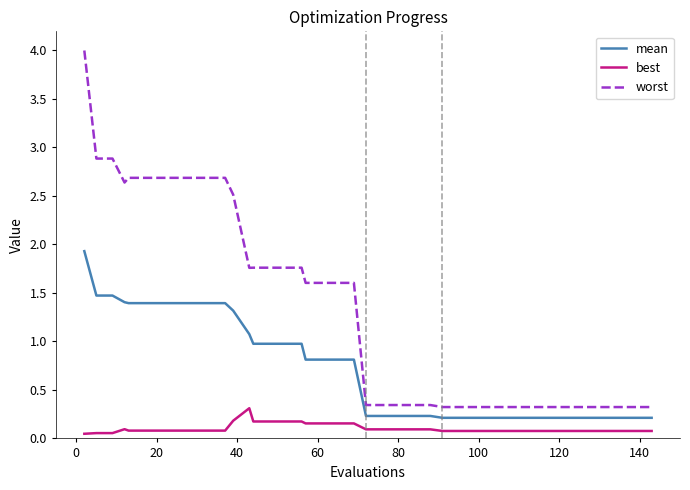

True or false: mean and best intersect in this chart.

False